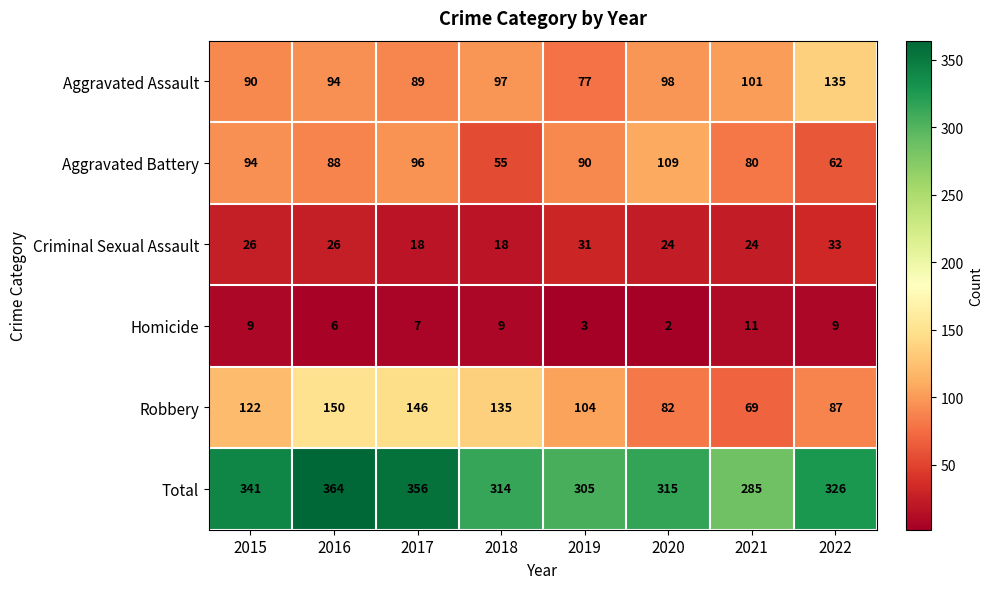

At how many categories does at least one series exceed 287?

7